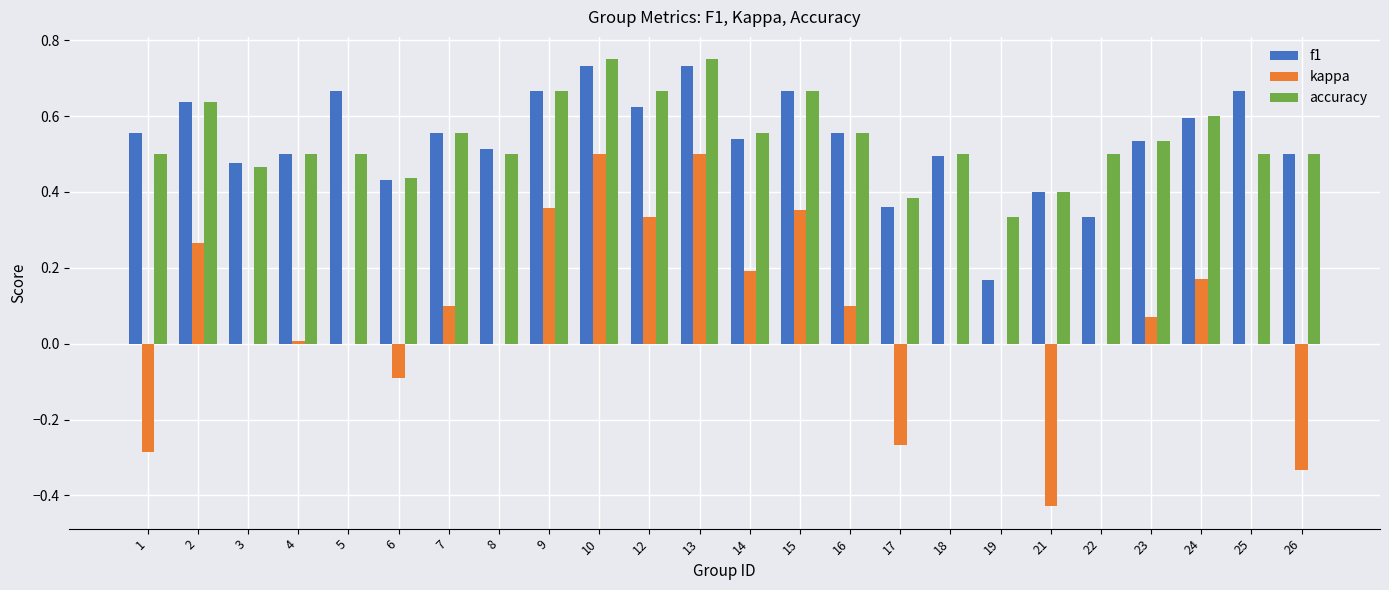

What is the total value across all series at 4?

1.0